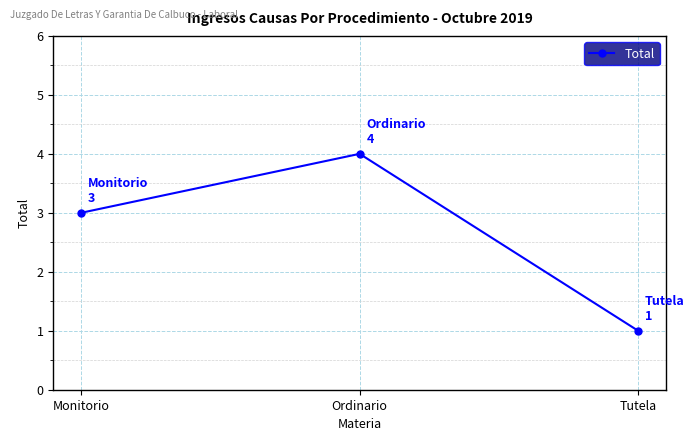

Reading left to right, what are all the values shown in this chart?

Monitorio=3	Ordinario=4	Tutela=1